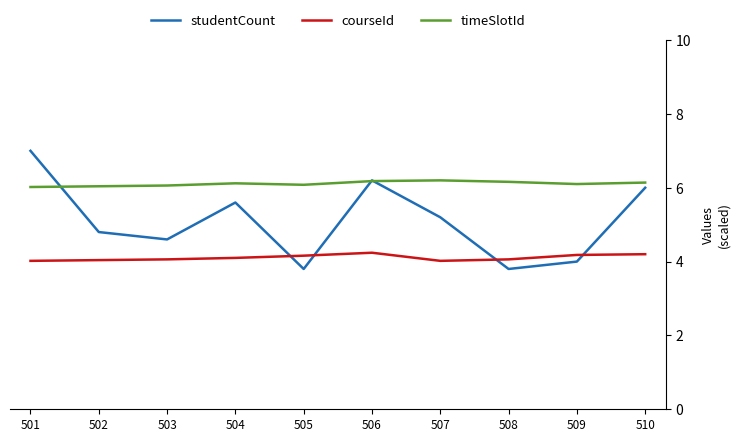

In courseId, how many points are higher than both neighbors (excluding endpoints)?

1